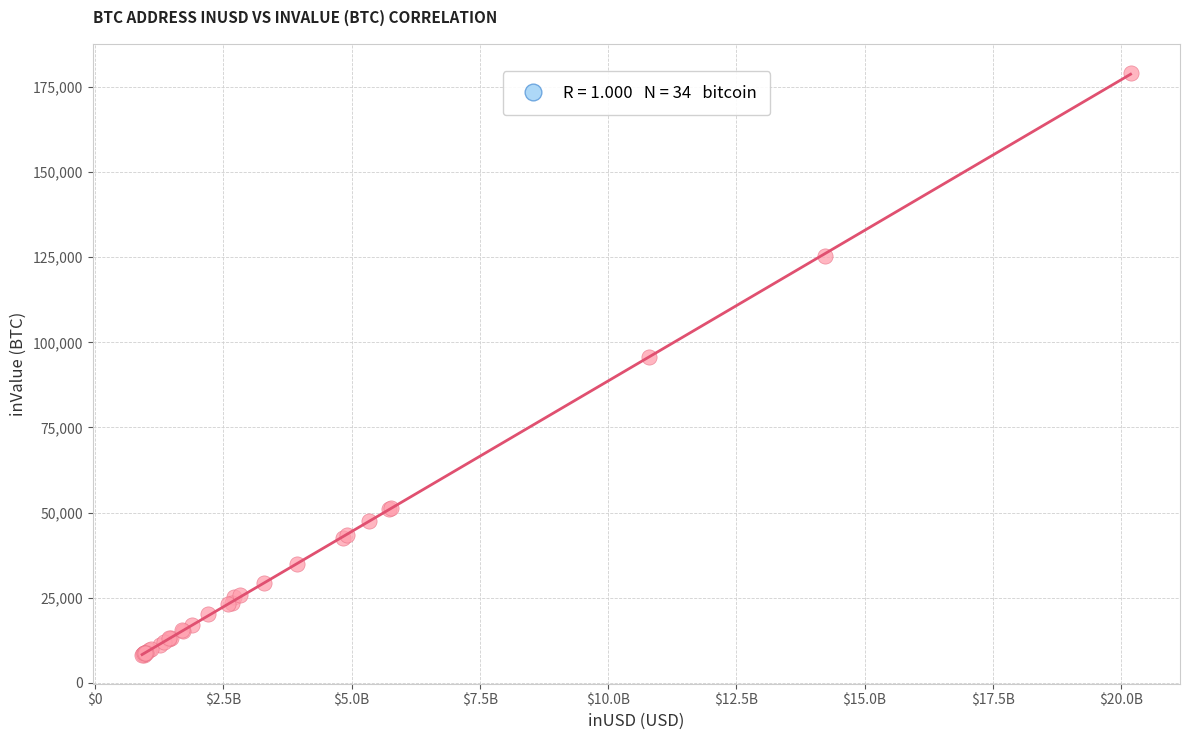

What Y value in the scatter plot is closest to 93697?

95708.6